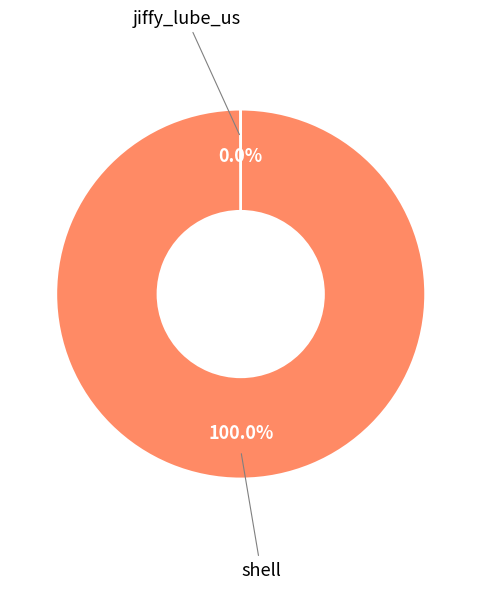

Which category has the biggest portion of the pie?

shell